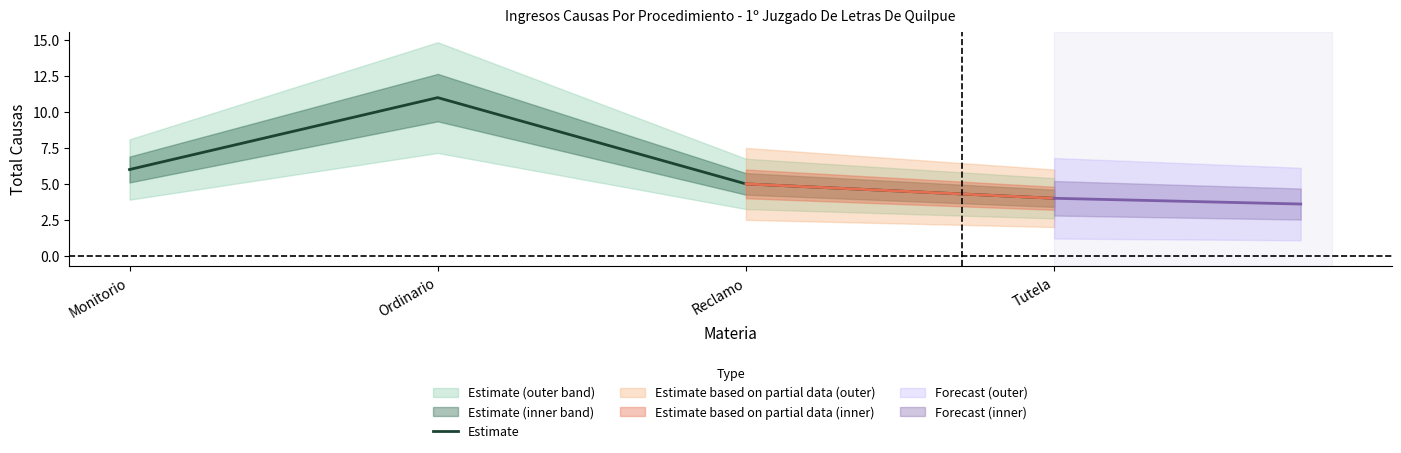

Is it true that the value at Reclamo is 2?

False